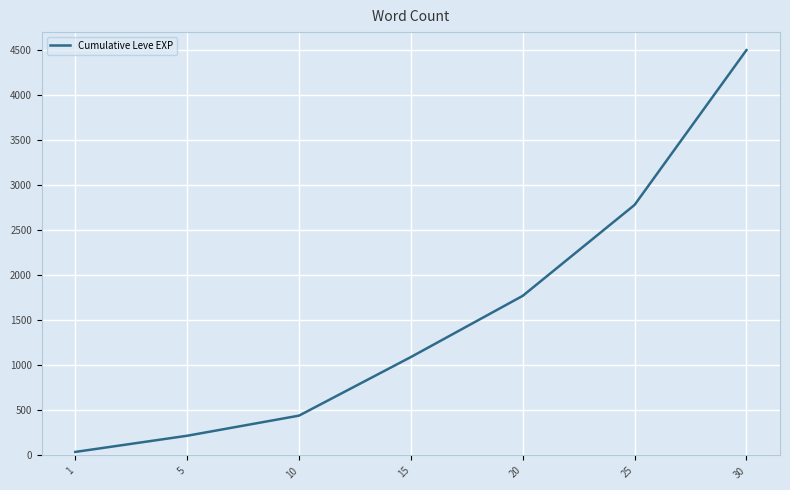

The chart shows a value of 1092.2 at 15. True or false?

True